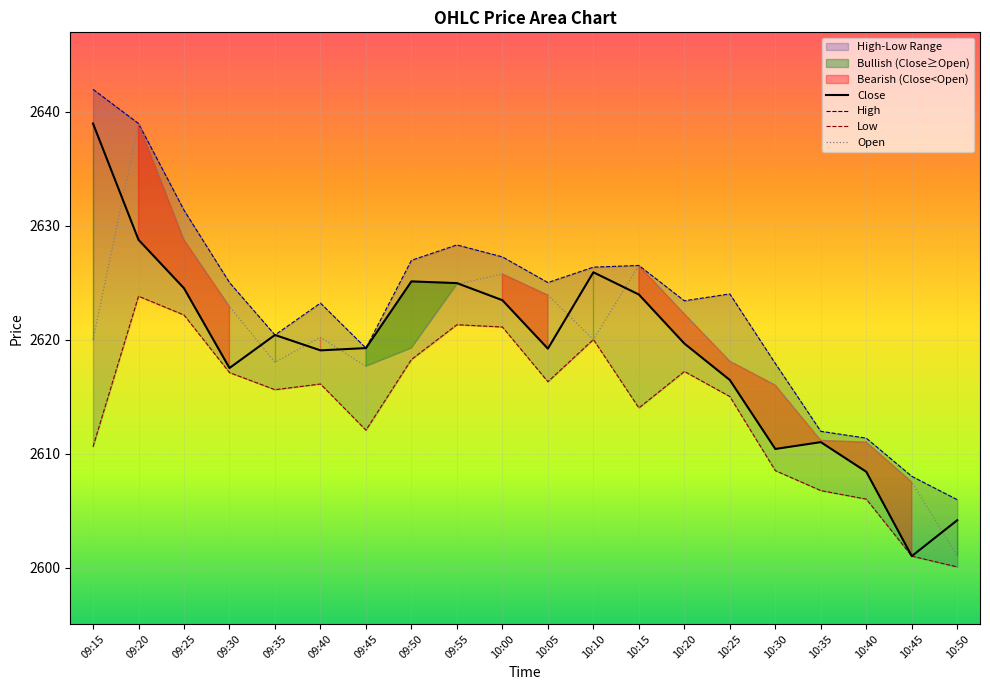

At which label does Open first exceed 2620?

09:20